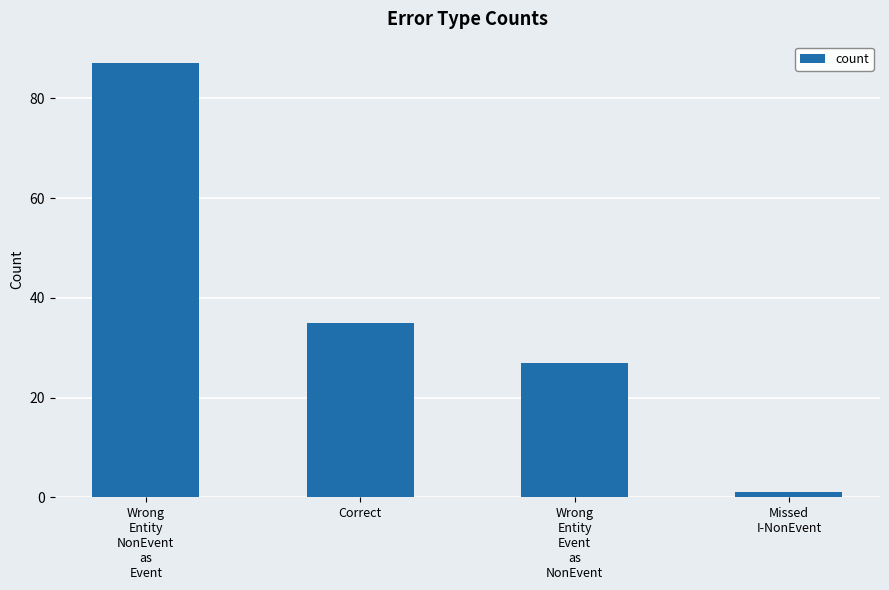

What is the difference between the second highest and second lowest values?

8